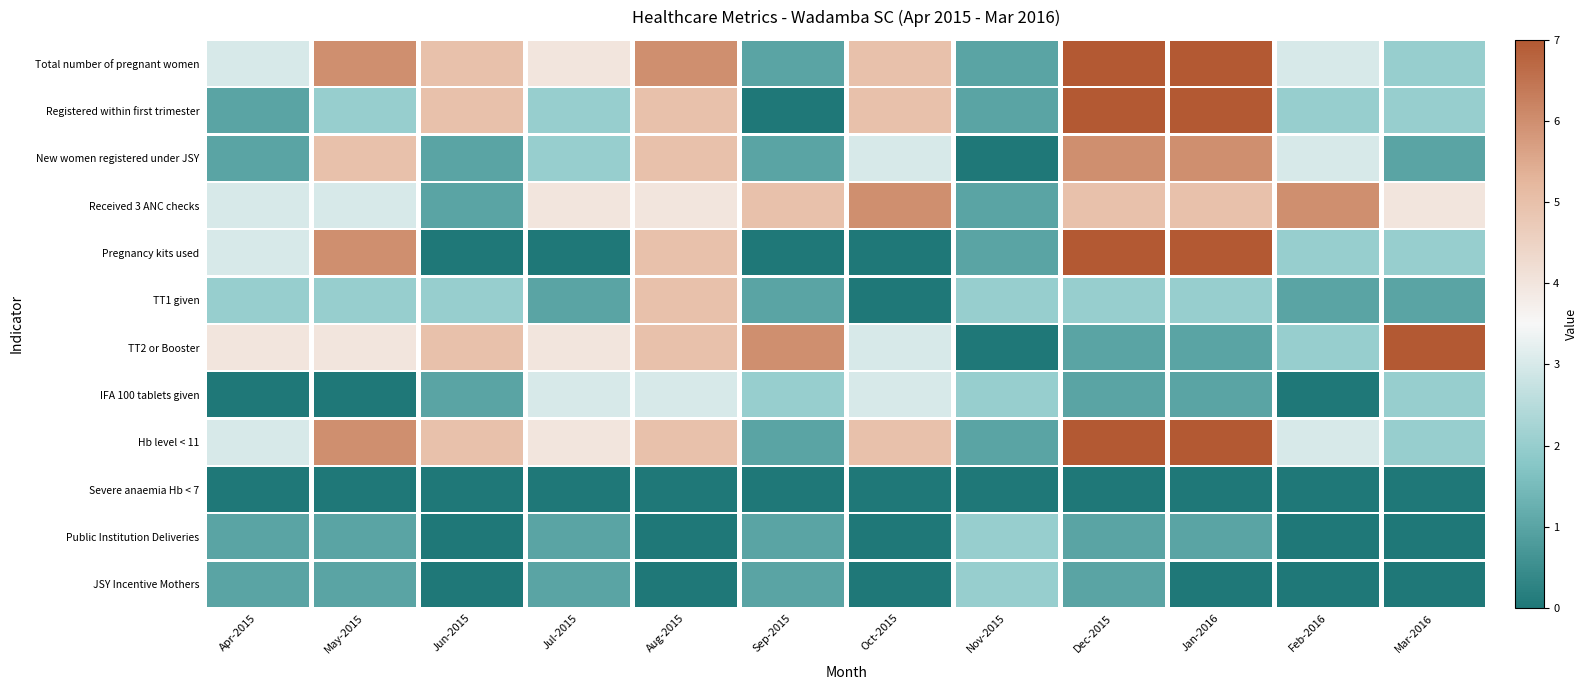

What is the greatest value displayed?

7